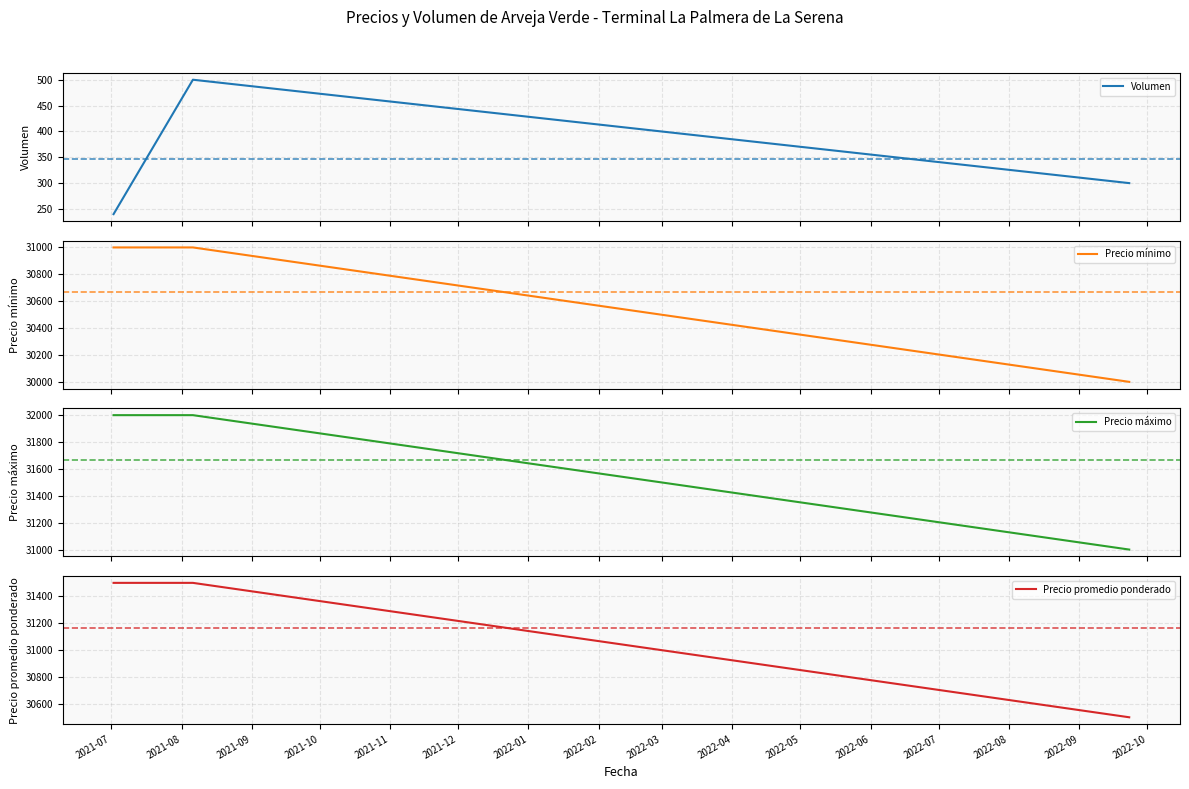

What is the lowest value of the Precio mínimo series?

30000